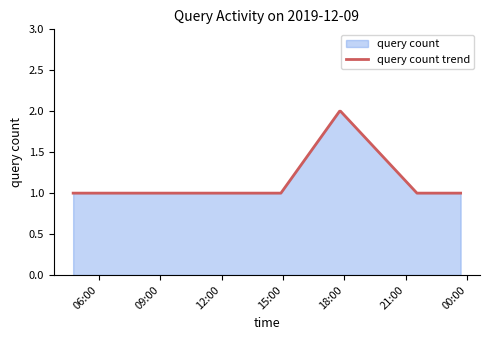

Approximately how many times larger is the value at 09:00 compared to 15:00?

1.0